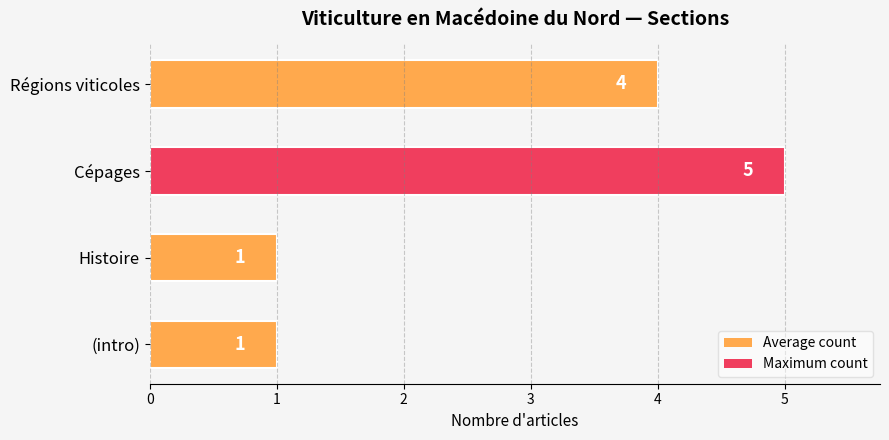

How many data points does each series have?

4